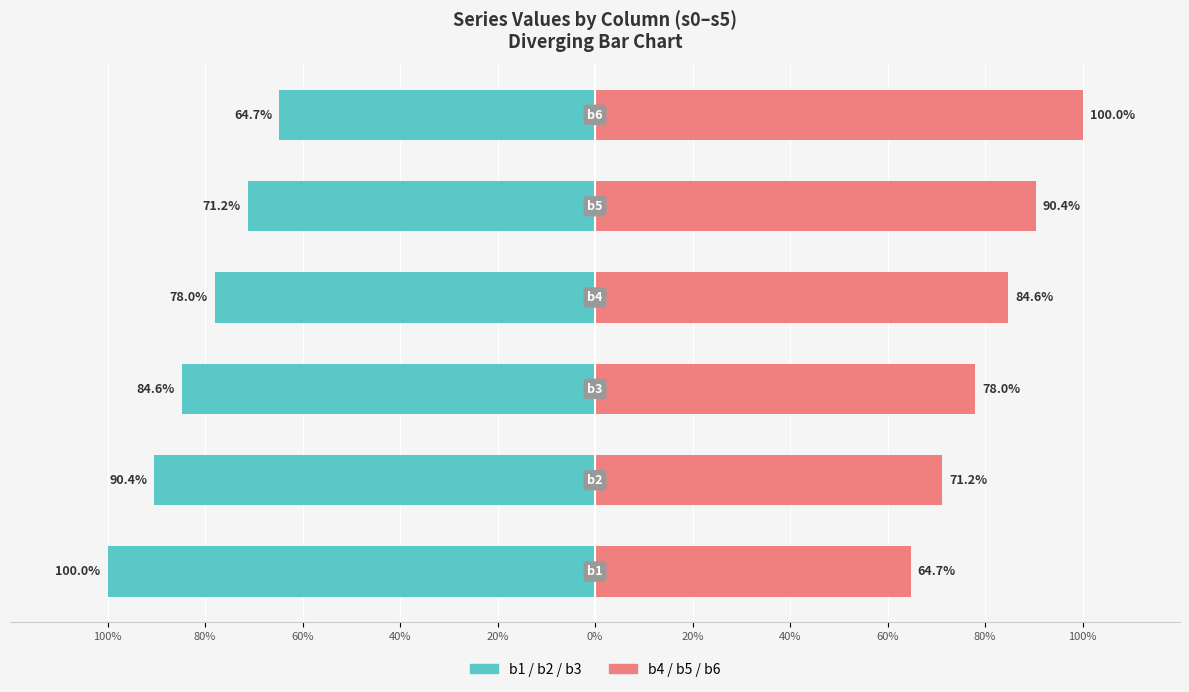

The value of b4-b6 (Right) at 100% is 17.4. True or false?

False